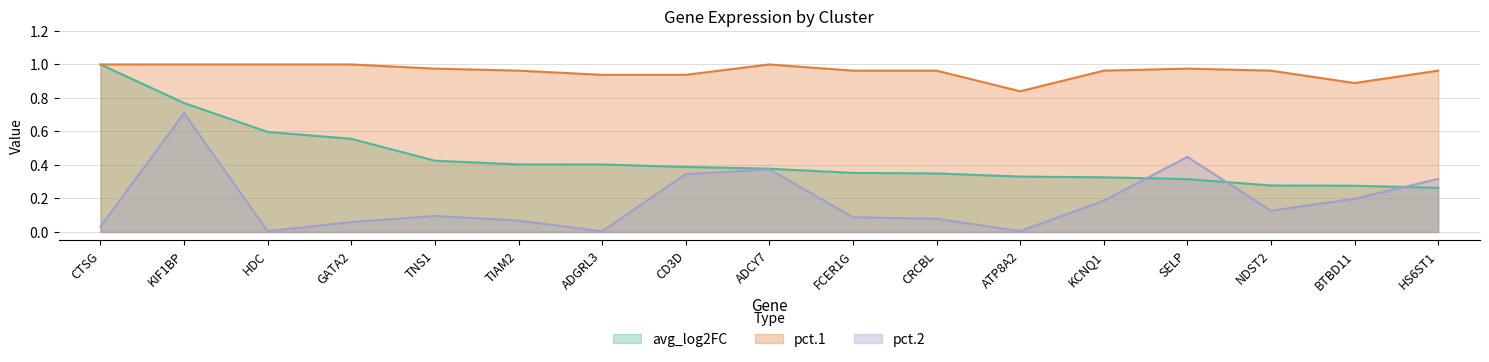

Is the value of avg_log2FC at ADCY7 greater than the value of pct.2 at GATA2?

Yes